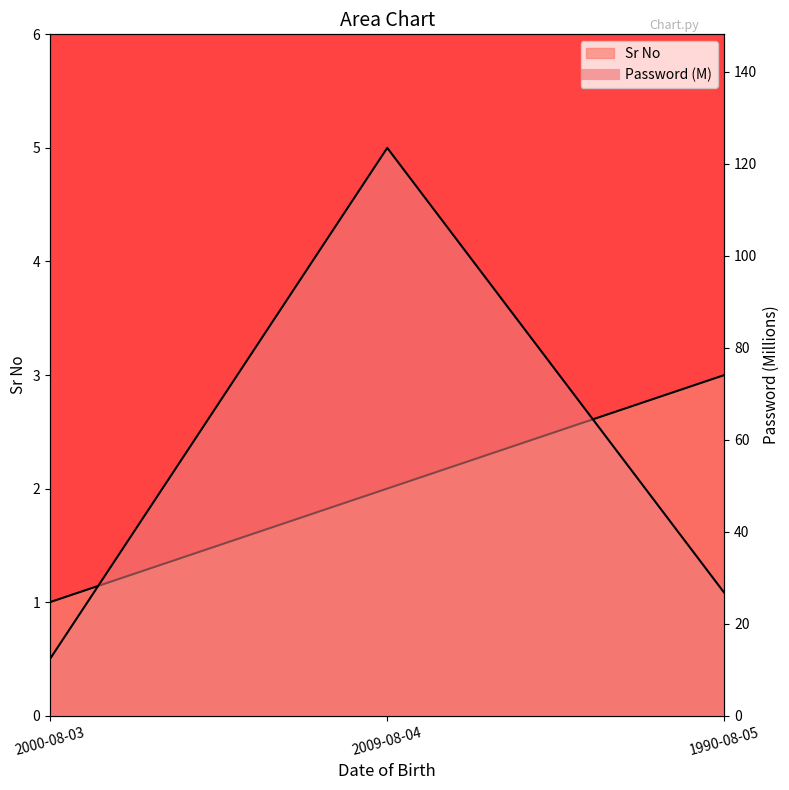

What is the difference between the highest and lowest values at 2009-08-04?

121.5